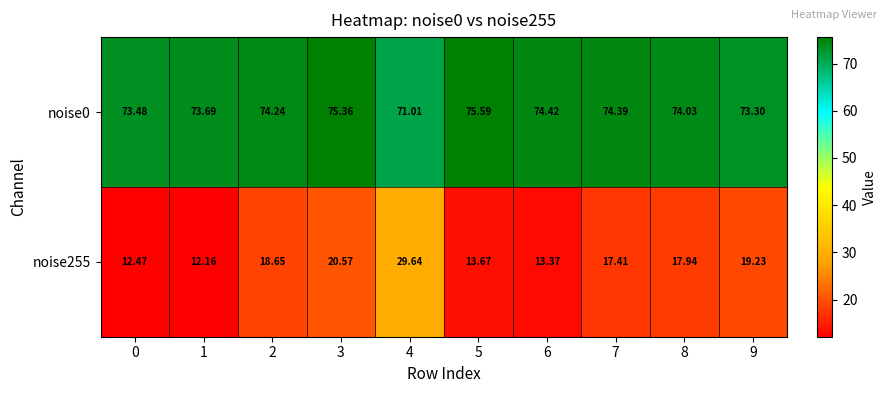

Is the value of noise255 at 9 greater than the value of noise0 at 3?

No